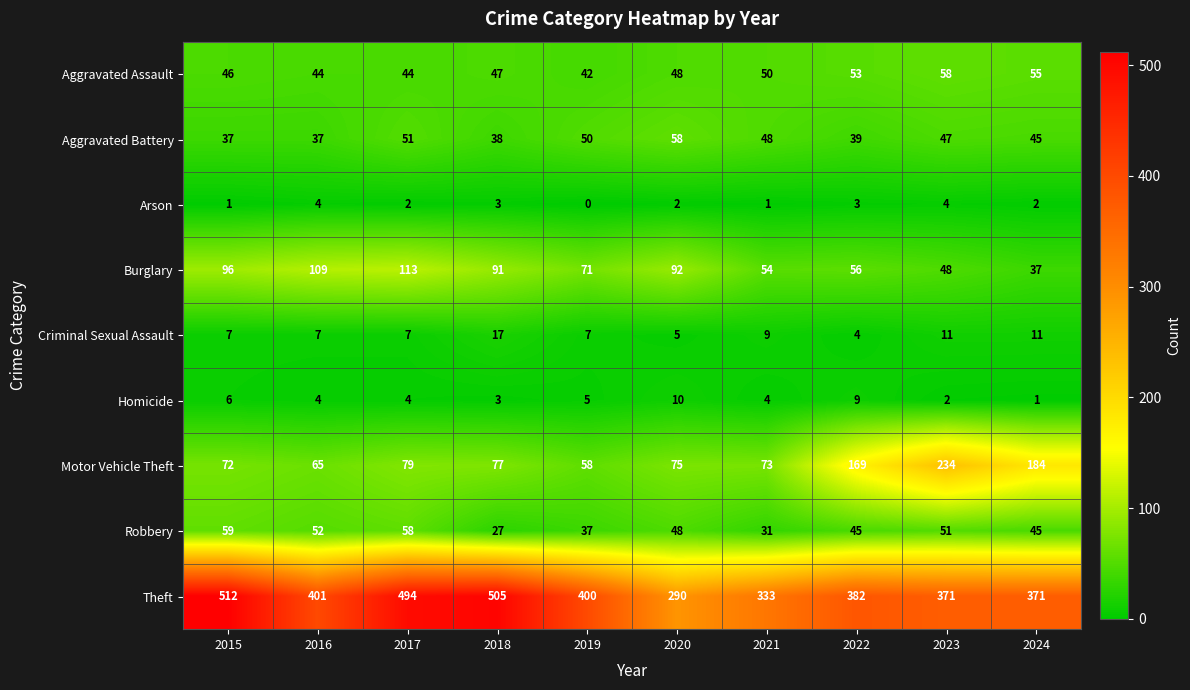

Which series has the widest spread of values?

Theft